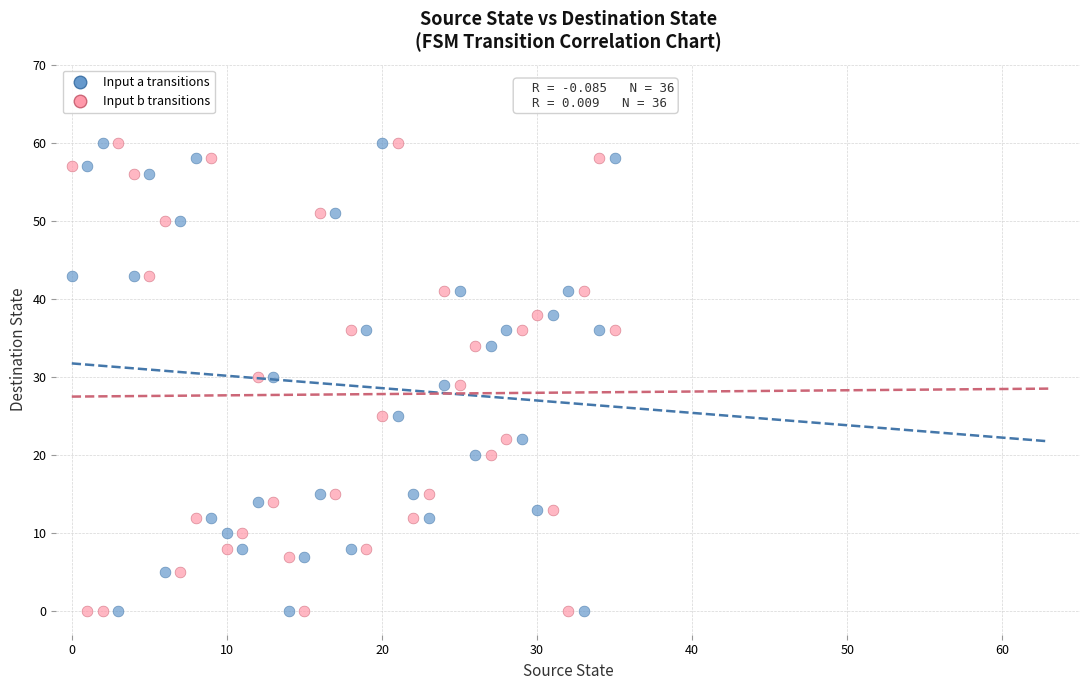

Across all data points, what is the range of Y values (max minus min)?

60